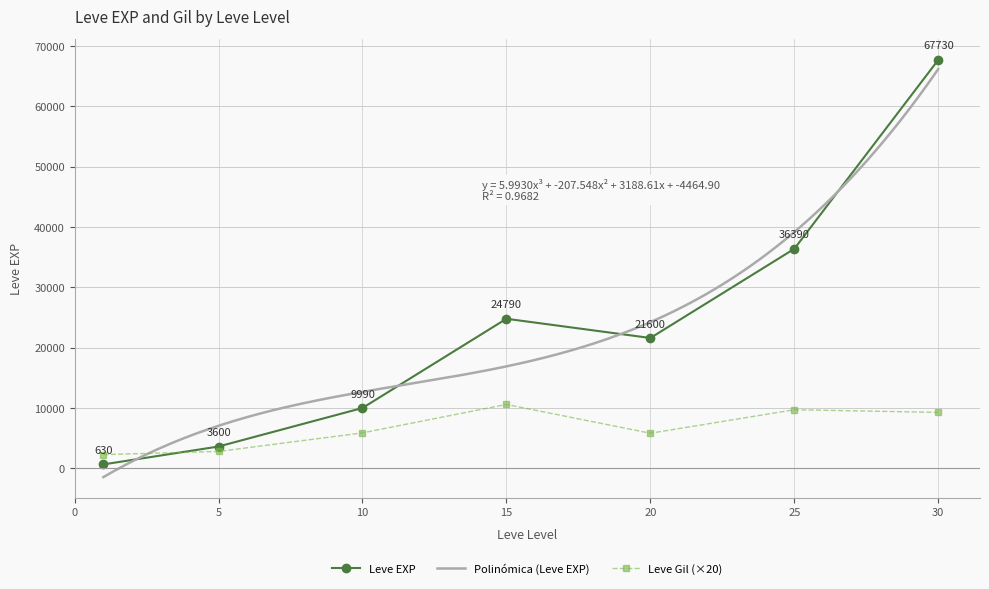

In Leve EXP, how many points are lower than both neighbors (excluding endpoints)?

1